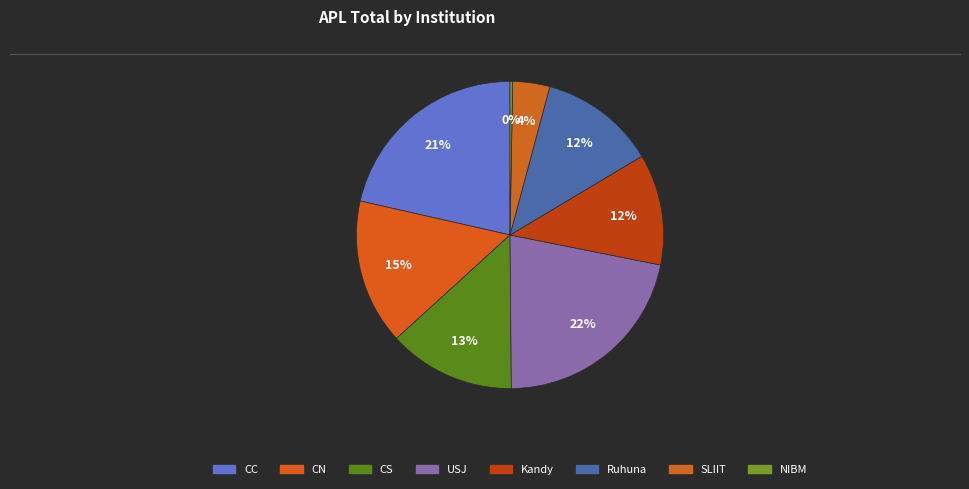

How many segments does this pie chart have?

8